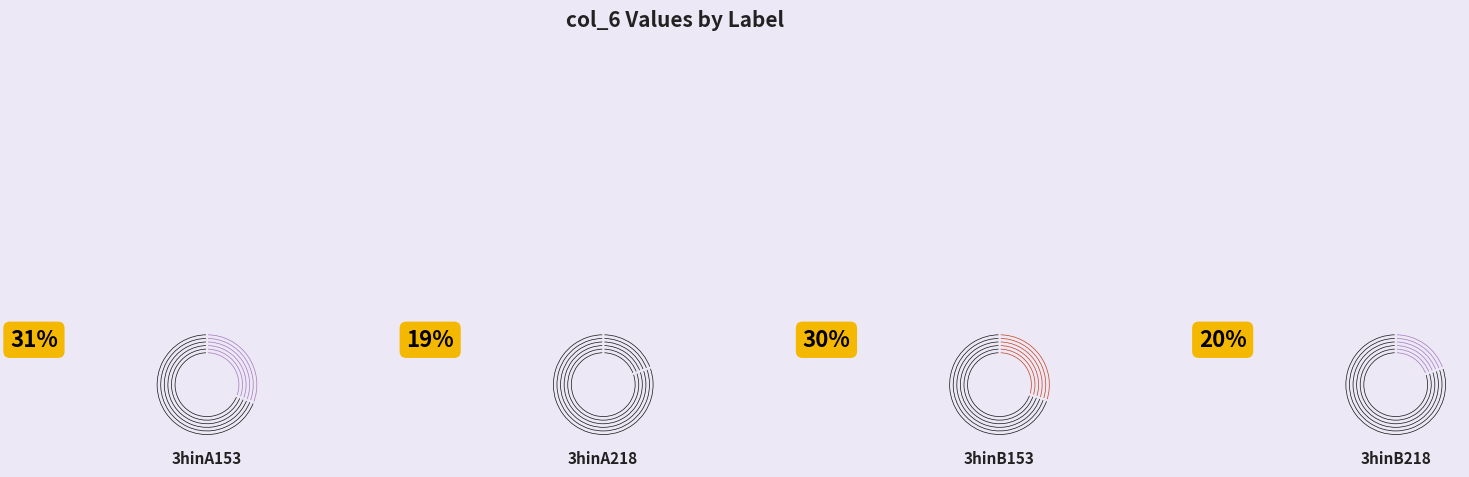

To the nearest percent, what percentage of the pie is 3hinA153?

31%